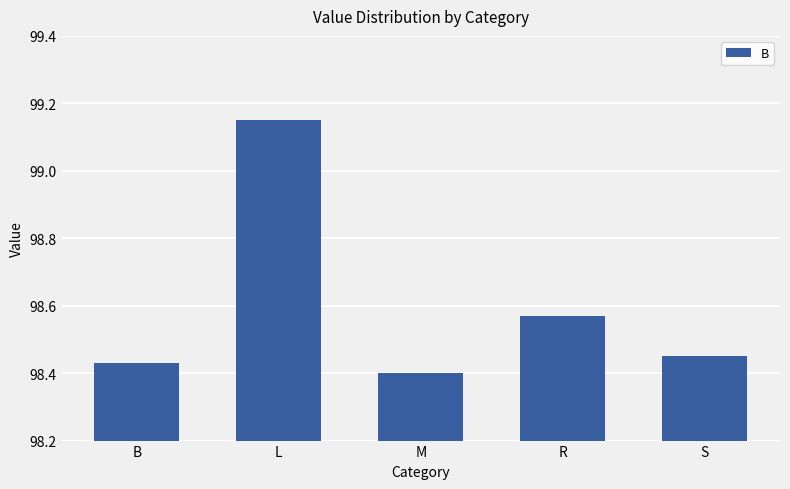

At which label is the value closest to 98?

M